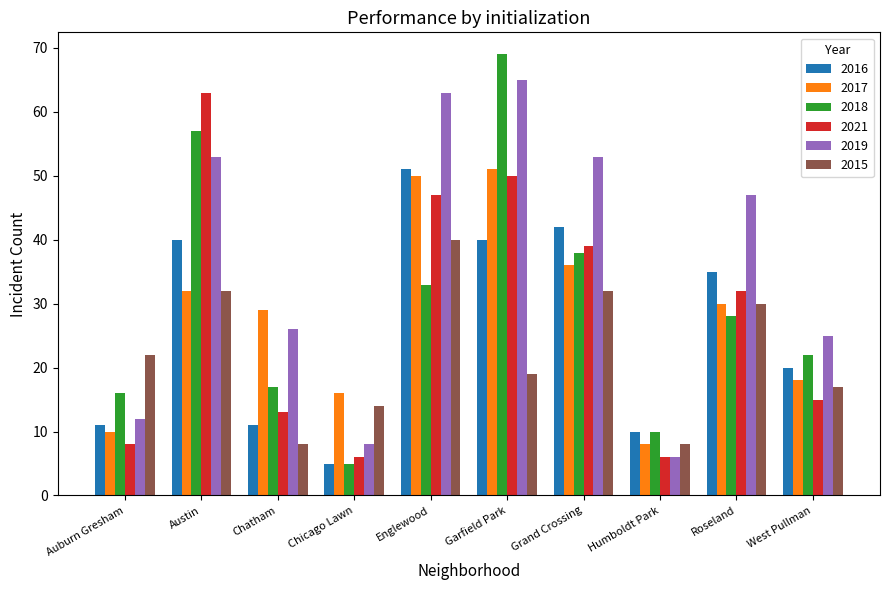

True or false: 2019 has a value of 14 at Chatham.

False